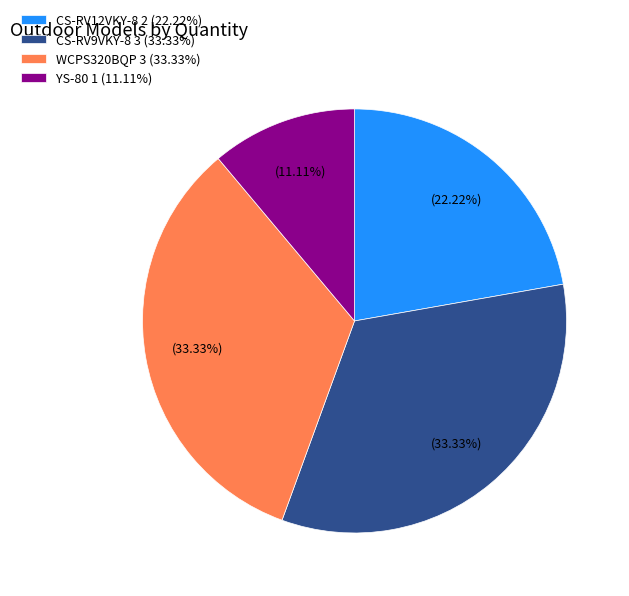

Count the number of slices in the pie.

4